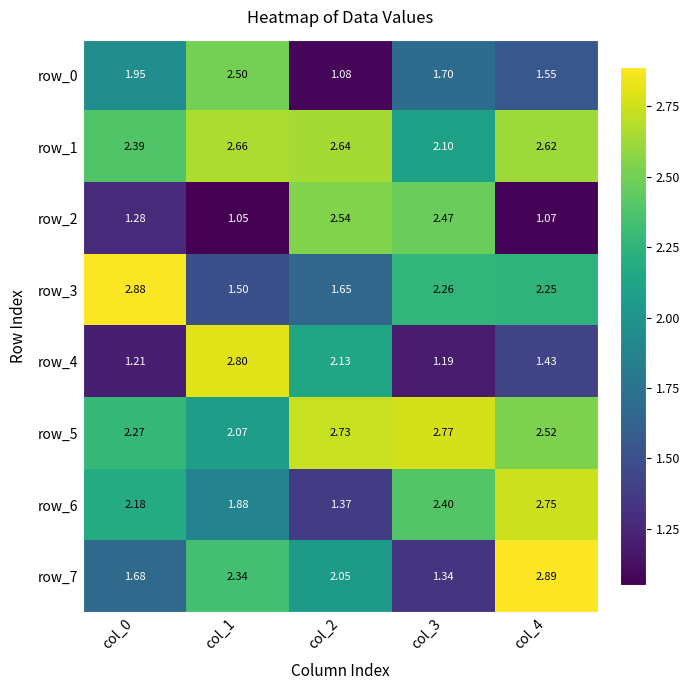

What is the difference between the maximum and minimum values in the row_1 series?

0.6